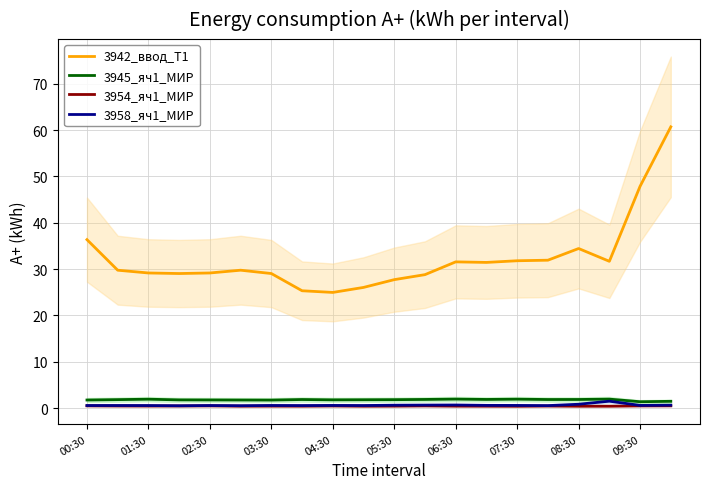

The 3942_ввод_Т1 series shows 25.0 at 04:30. True or false?

True